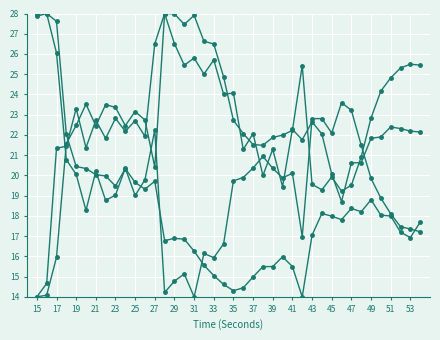

How many categories are shown in the chart?

40